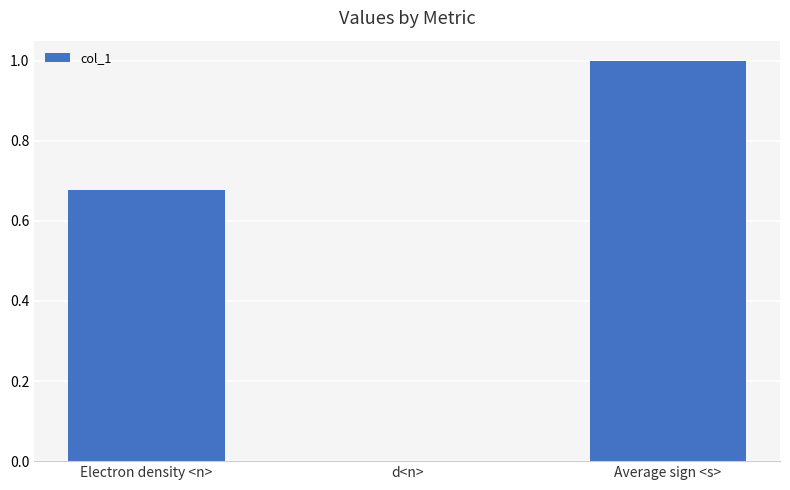

Which label corresponds to the largest value in the chart?

Average sign <s>